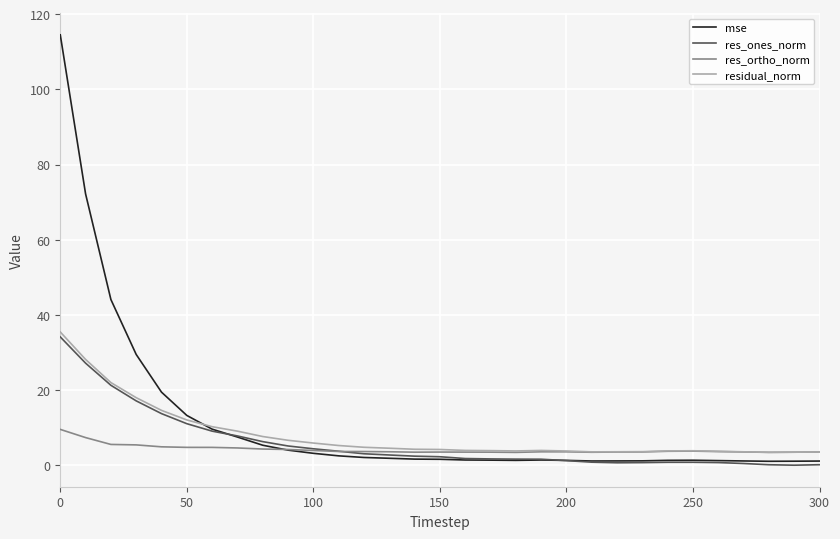

What is the greatest value displayed?

114.5